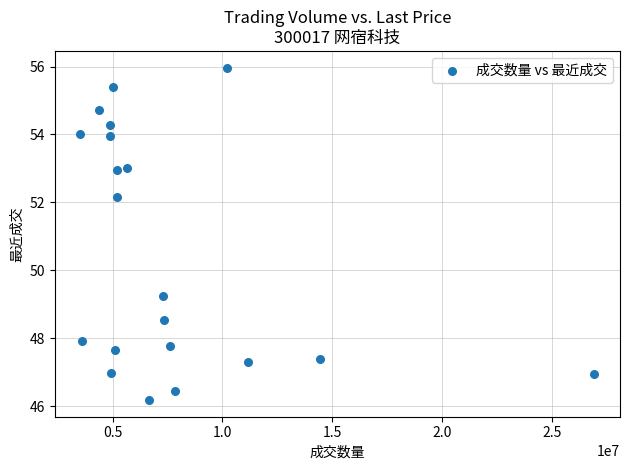

What is the range of X values (max minus min)?

23409822.0